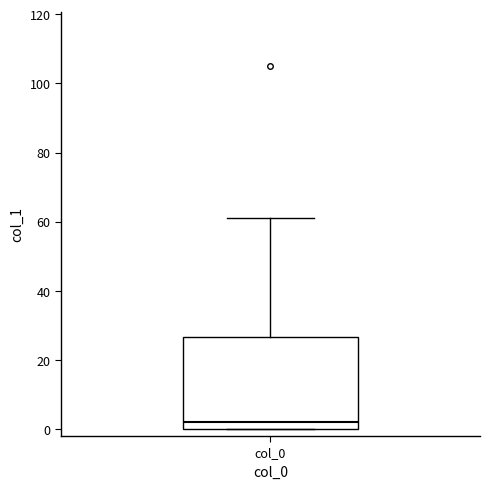

Read this box plot against the y-axis: the position of the median line, the range covered by the box, and the ends of both whiskers. The values are not printed on the chart, so give them approximately, as read against the axis.

median 2, box 0 to 26, whiskers 0 to 62